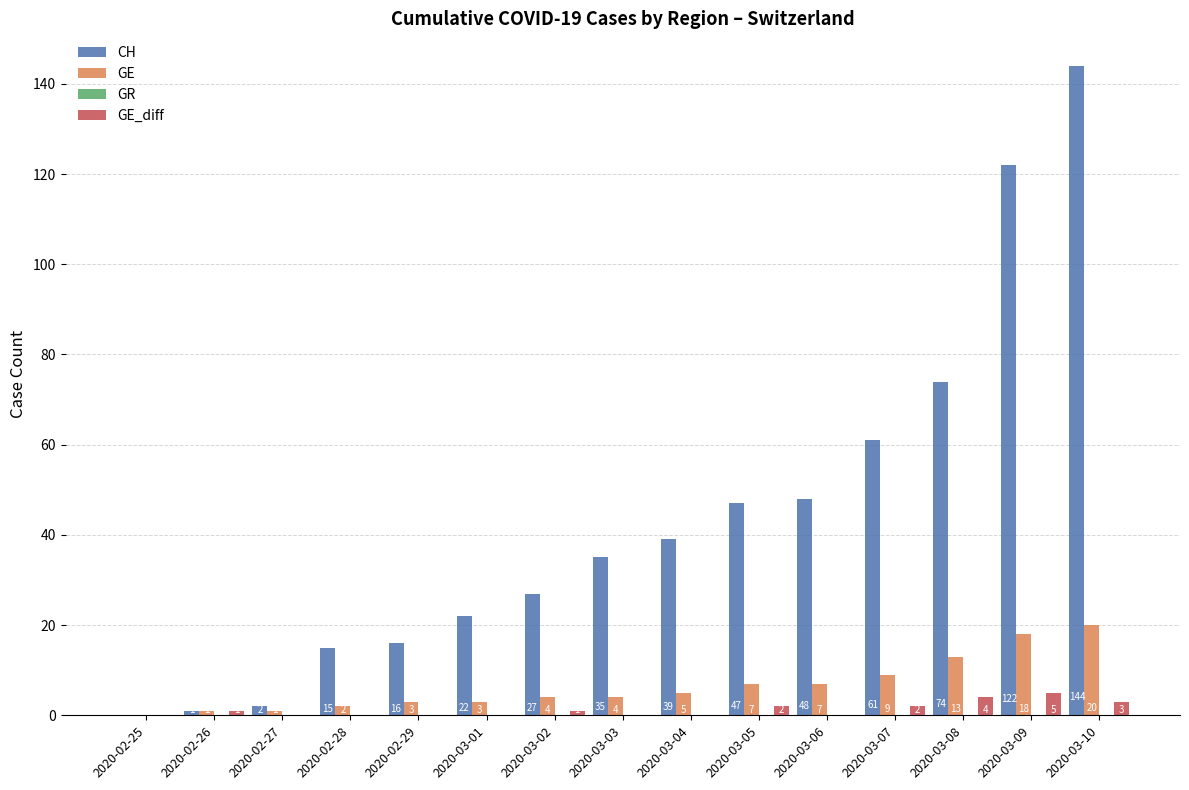

Reading right to left, list all the values displayed in this chart.

CH: 2020-03-10=144	2020-03-09=122	2020-03-08=74	2020-03-07=61	2020-03-06=48	2020-03-05=47	2020-03-04=39	2020-03-03=35	2020-03-02=27	2020-03-01=22	2020-02-29=16	2020-02-28=15	2020-02-27=2	2020-02-26=1	2020-02-25=0
GE: 2020-03-10=20	2020-03-09=18	2020-03-08=13	2020-03-07=9	2020-03-06=7	2020-03-05=7	2020-03-04=5	2020-03-03=4	2020-03-02=4	2020-03-01=3	2020-02-29=3	2020-02-28=2	2020-02-27=1	2020-02-26=1	2020-02-25=0
GE_diff: 2020-03-10=3	2020-03-09=5	2020-03-08=4	2020-03-07=2	2020-03-06=0	2020-03-05=2	2020-03-04=0	2020-03-03=0	2020-03-02=1	2020-03-01=0	2020-02-29=0	2020-02-28=0	2020-02-27=0	2020-02-26=1	2020-02-25=0